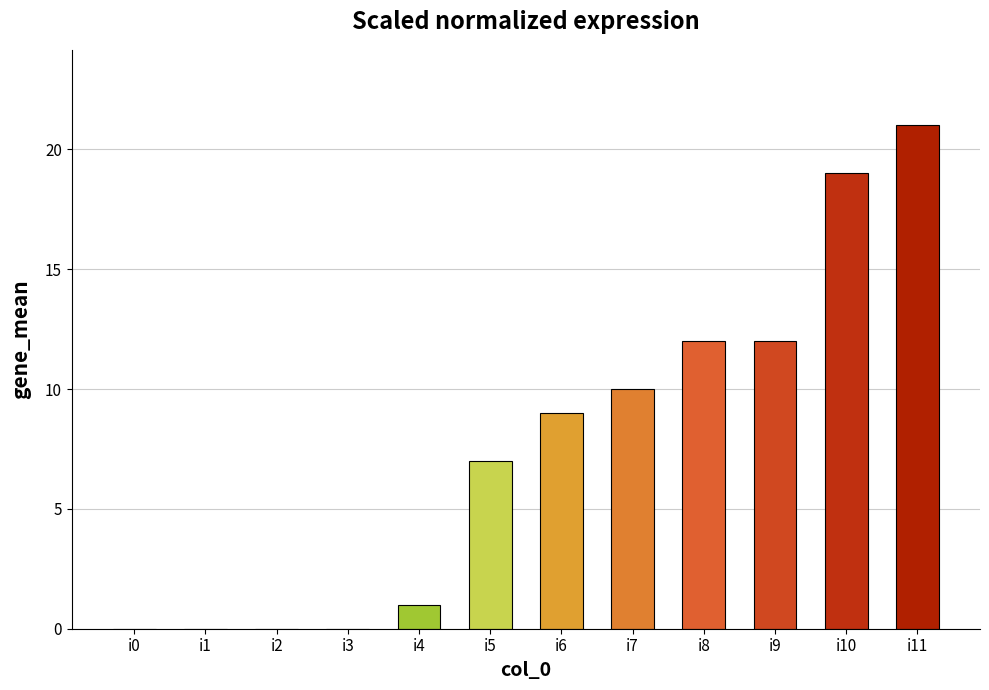

Reading left to right, list all the values displayed in this chart.

0	0	0	0	1	7	9	10	12	12	19	21